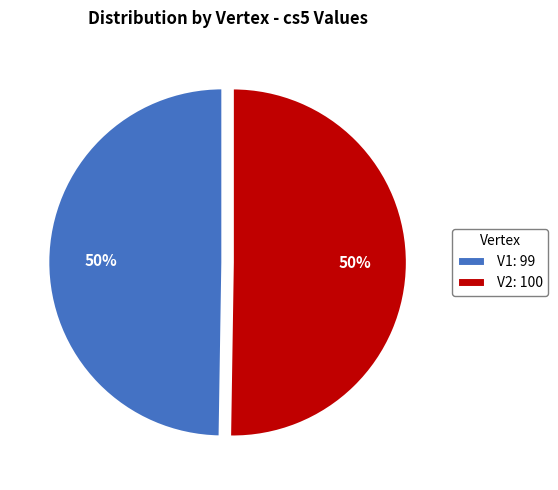

Is the sum of V2: 100 and V1: 99 greater than half?

Yes